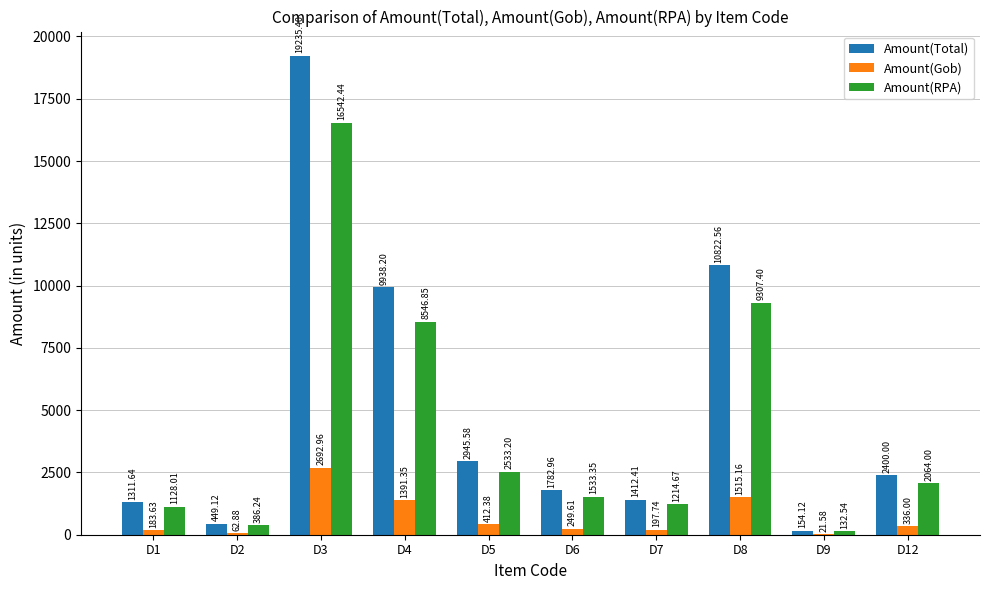

Between D9 and D12, which series saw the biggest shift?

Amount(Total)